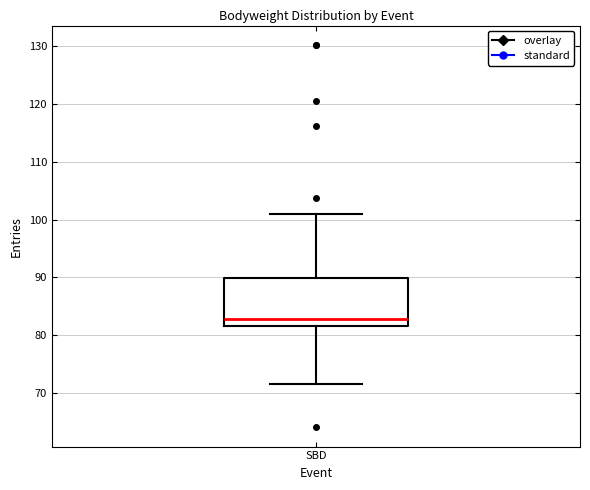

Where does the upper whisker of the box for SBD end on the y-axis? The values are not printed on the chart, so give them approximately, as read against the axis.

101